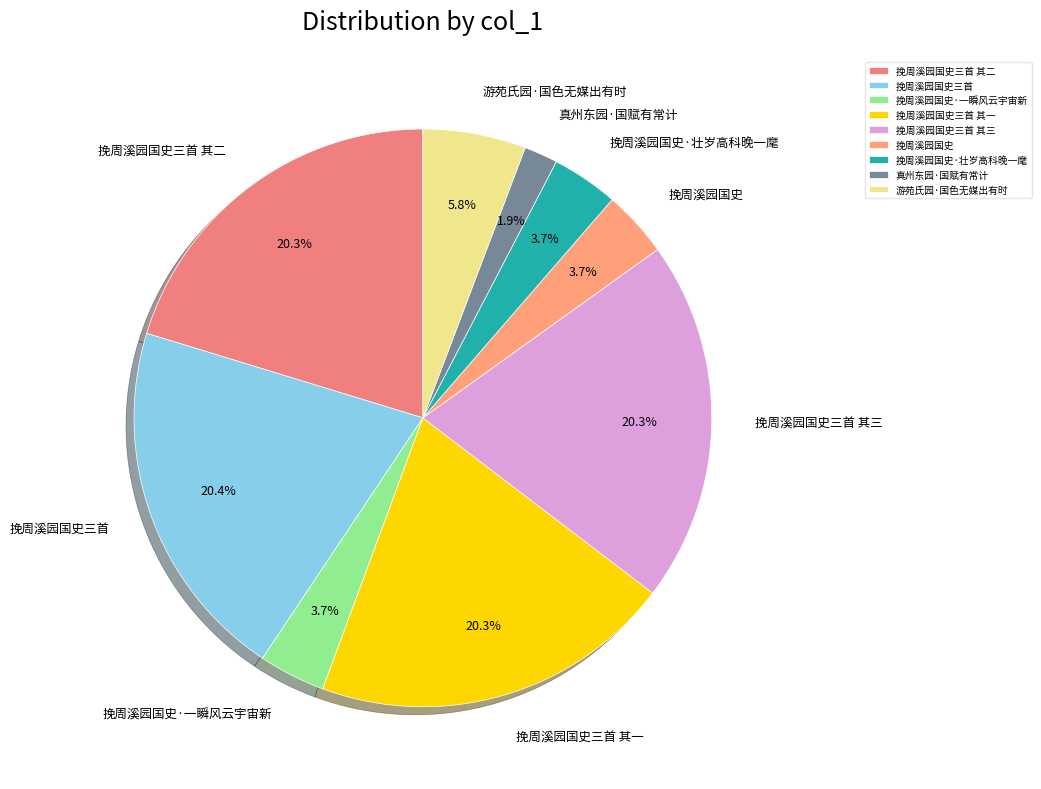

Which category has the smallest portion of the pie?

真州东园·国赋有常计